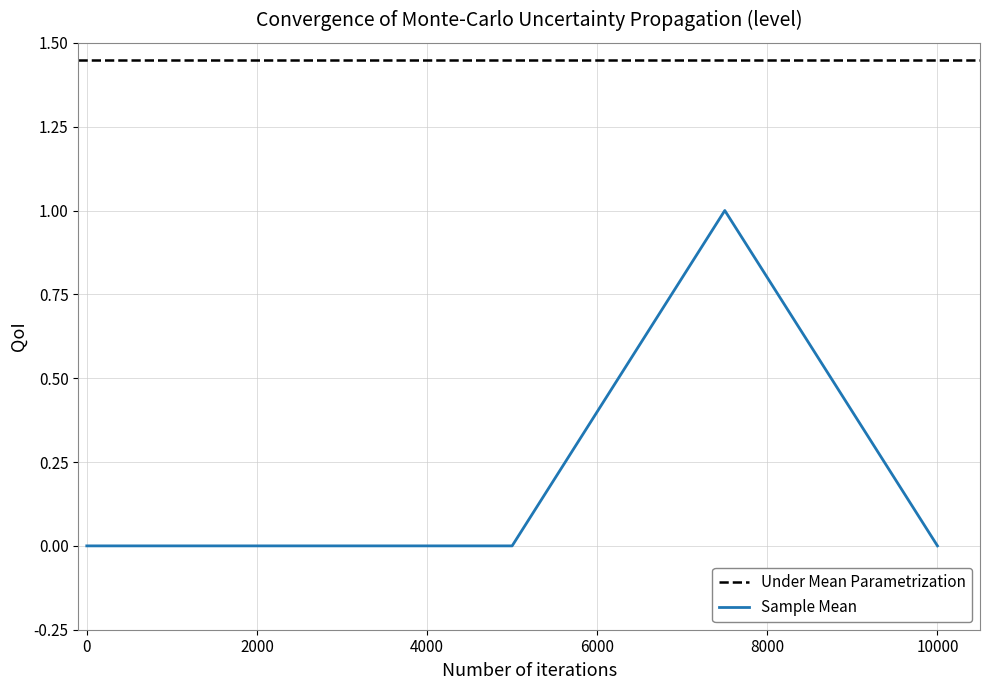

True or false: Sample Mean has a value of 0 at 0.

True